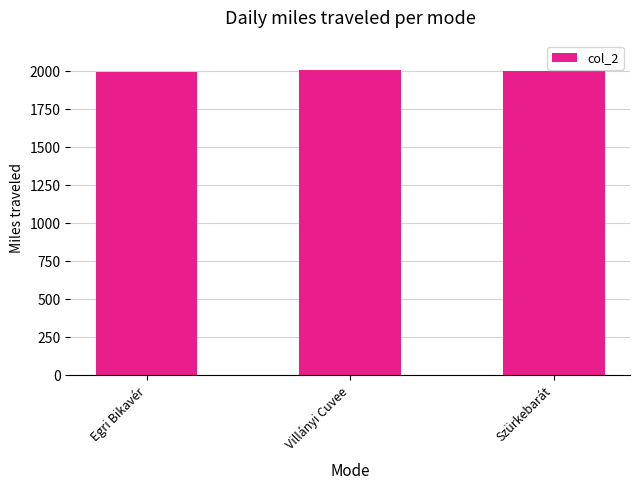

Are the bars grouped side by side (vs. stacked)?

No